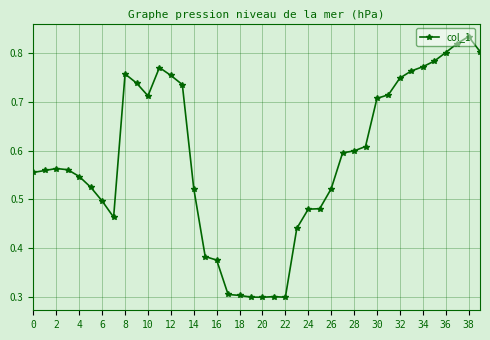

True or false: there are more than 1 points higher than both neighbors.

True